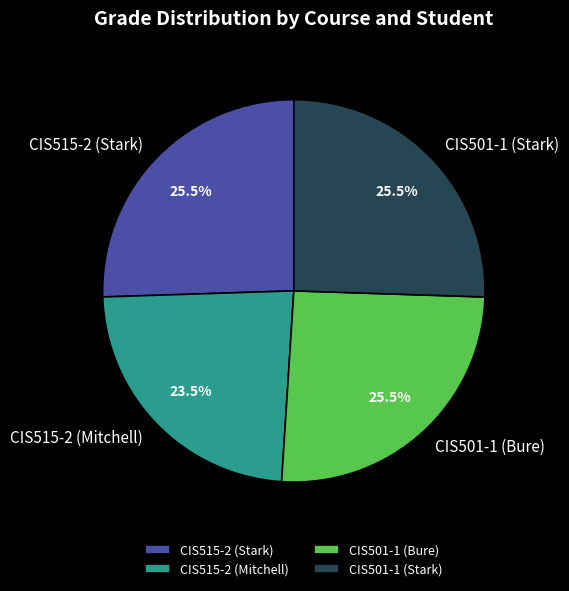

To the nearest percent, what is the difference between the CIS515-2 (Mitchell) and CIS515-2 (Stark) slice percentages?

2%